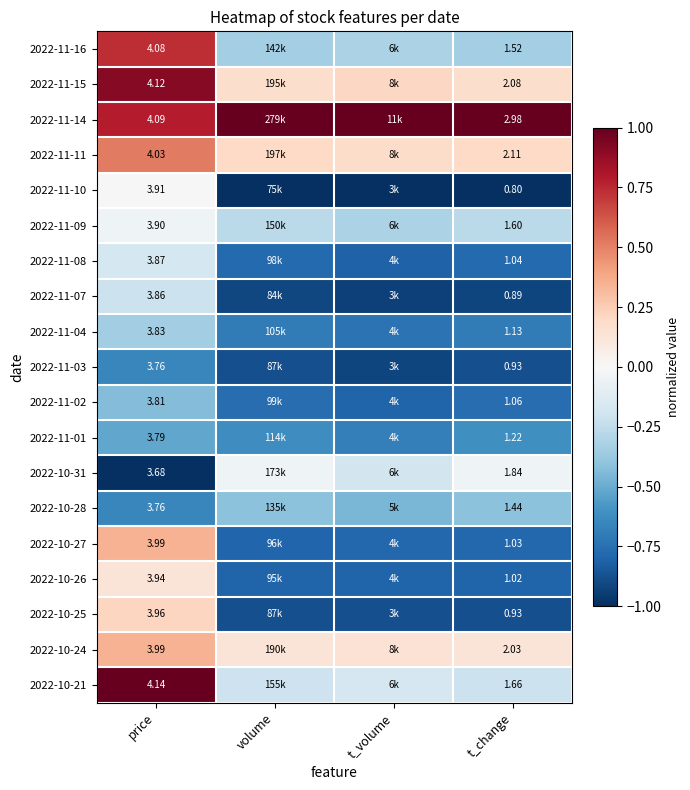

Which series has the largest total across all categories?

2022-11-14